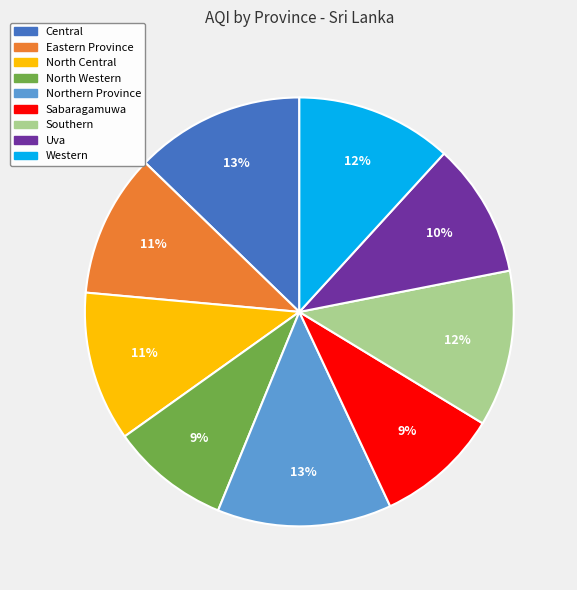

Is the sum of North Central and North Western greater than half?

No